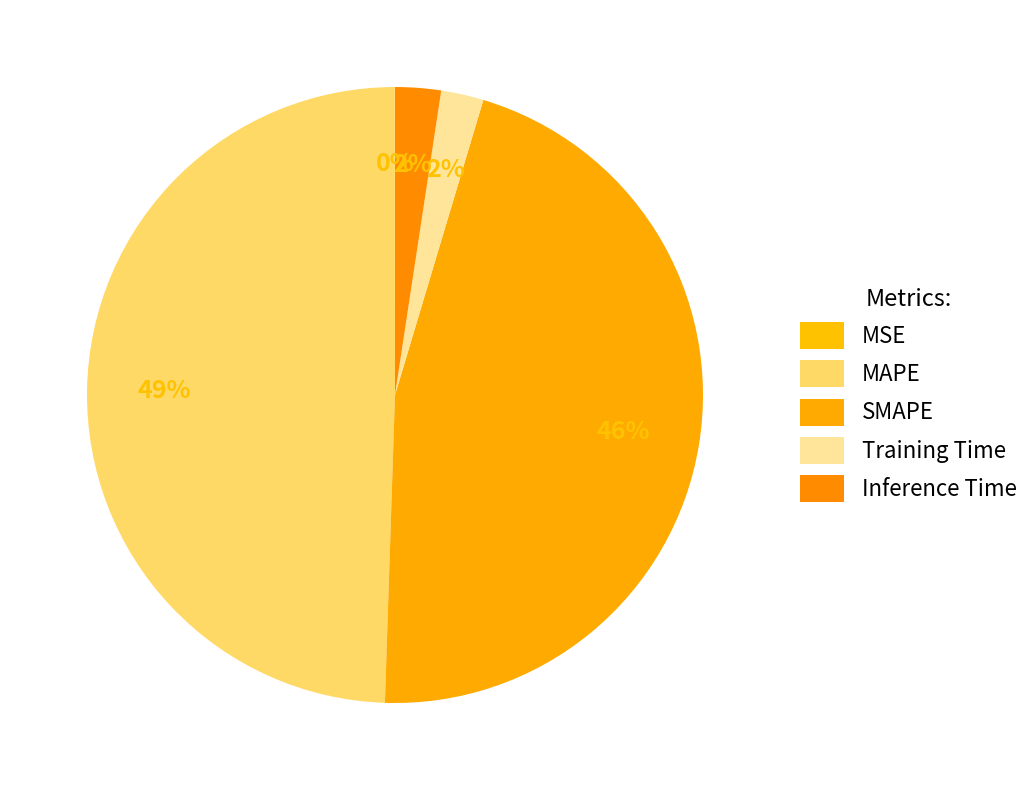

To the nearest percent, what is the difference between the largest and smallest slice percentages?

49%